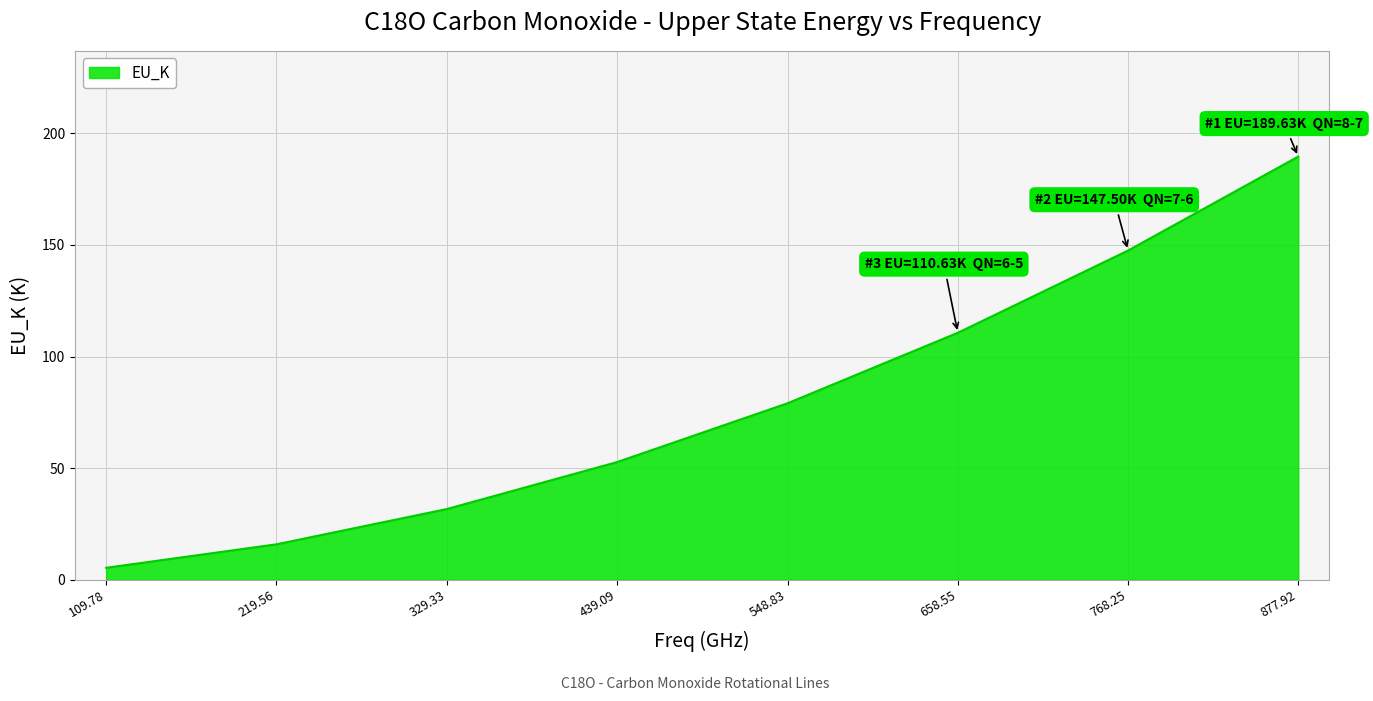

What is the change in value from 329.33 to 548.83?

+47.4